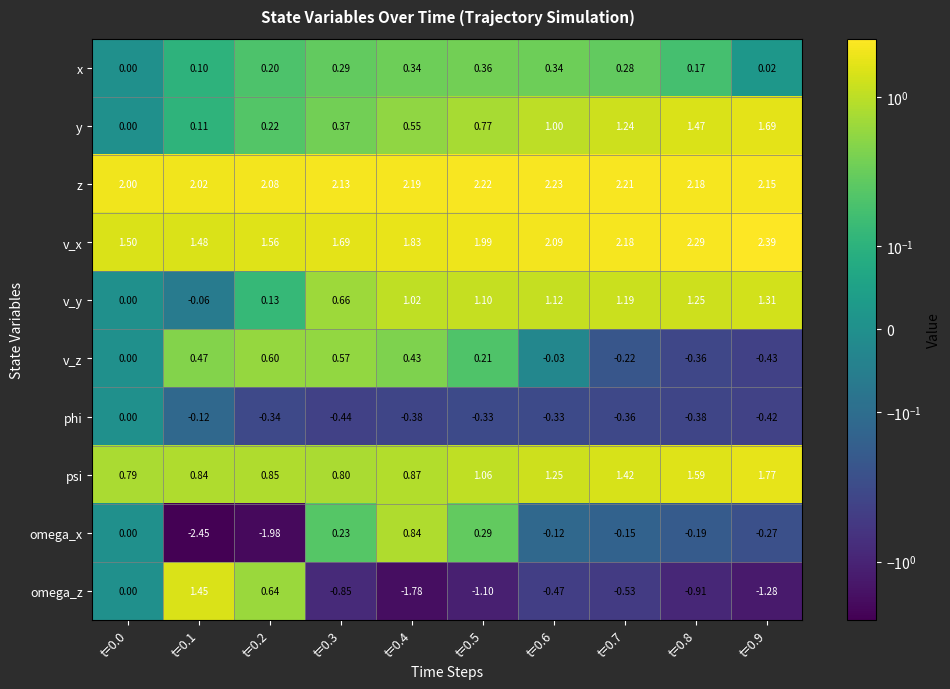

Which series has the largest total across all categories?

z